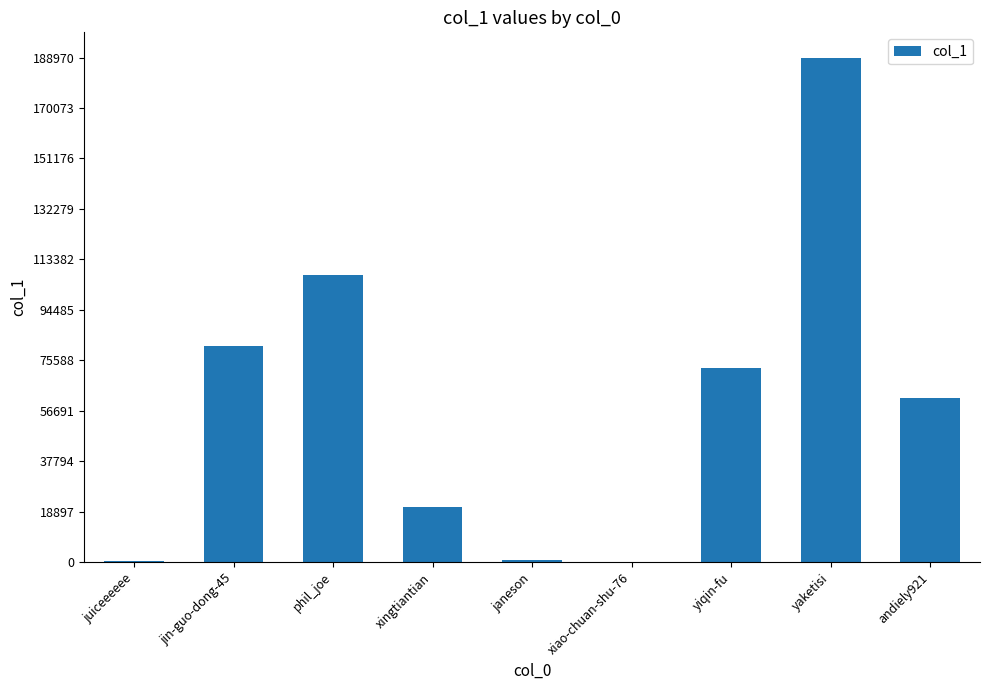

How many distinct data groups are displayed?

1